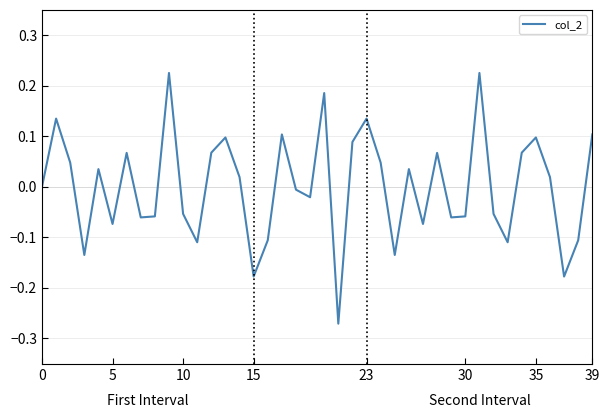

How many lines are shown in the chart?

1